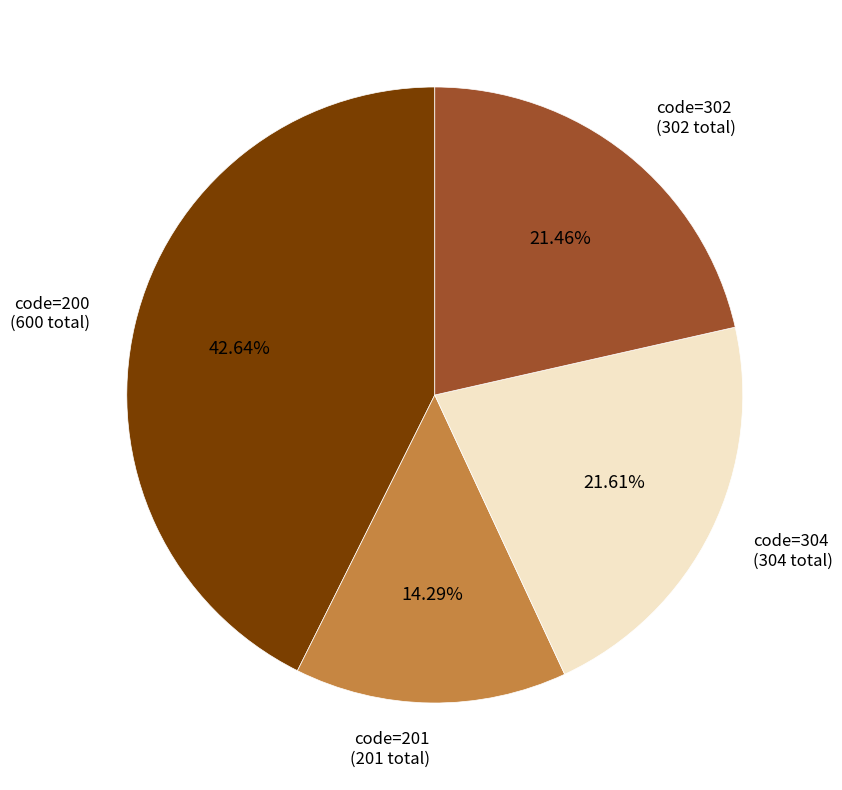

Is there a majority slice in this chart?

No